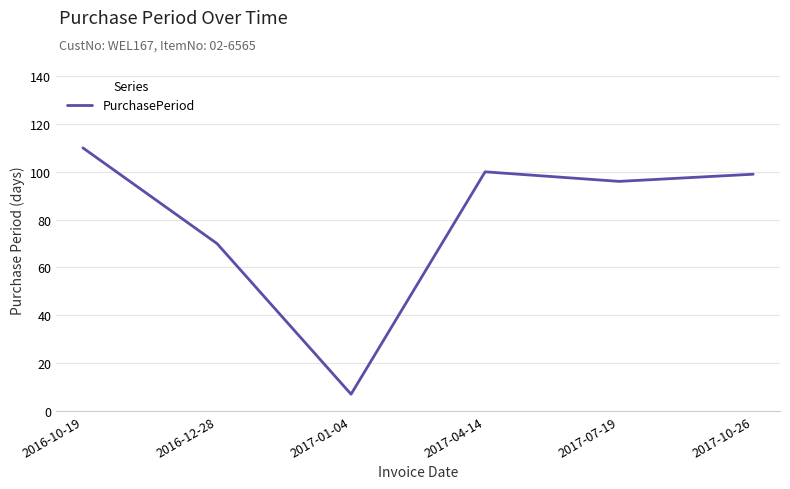

Between 2016-10-19 and 2017-04-14, which is larger?

2016-10-19